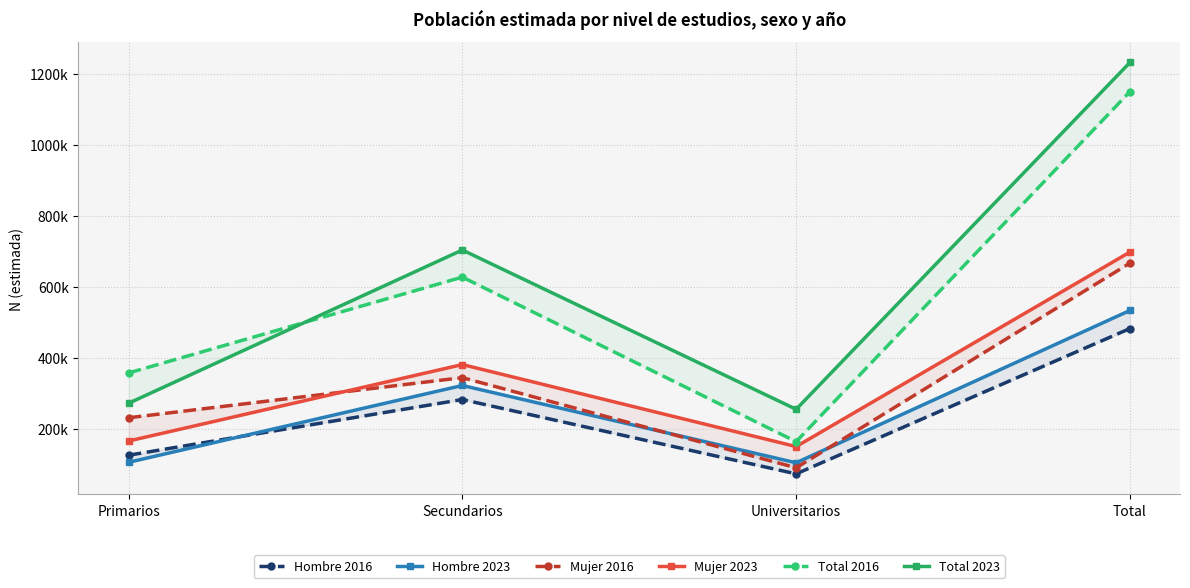

At how many categories does at least one series exceed 1218105?

1